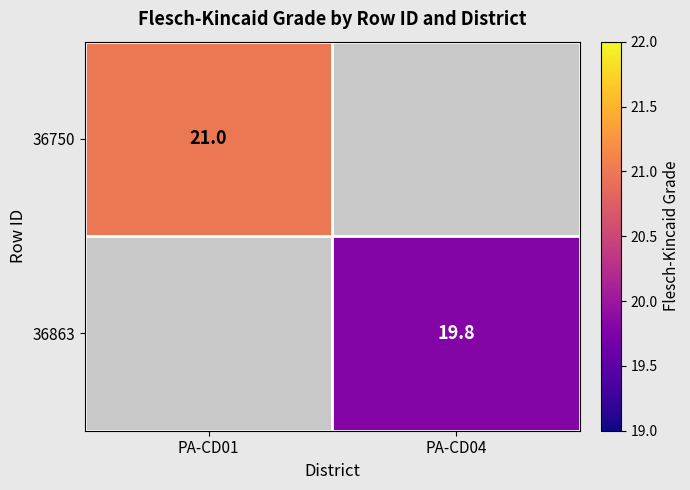

What is the minimum value shown in the chart?

19.8